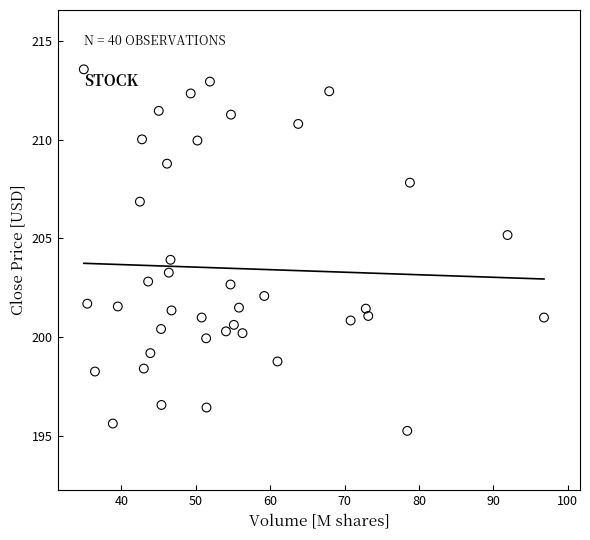

What is the range of X values (max minus min)?

61.9